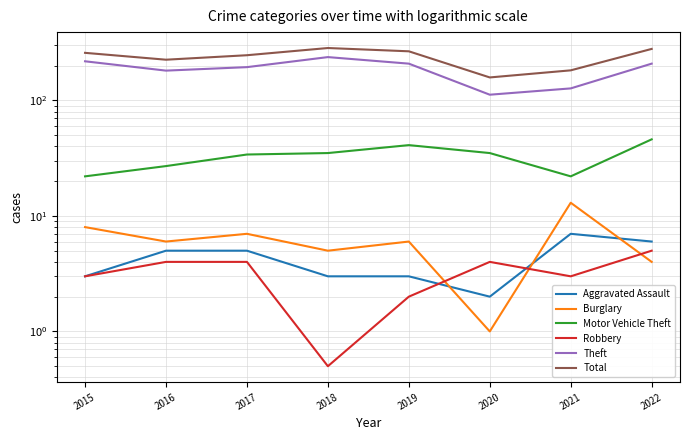

True or false: Robbery and Motor Vehicle Theft intersect in this chart.

False